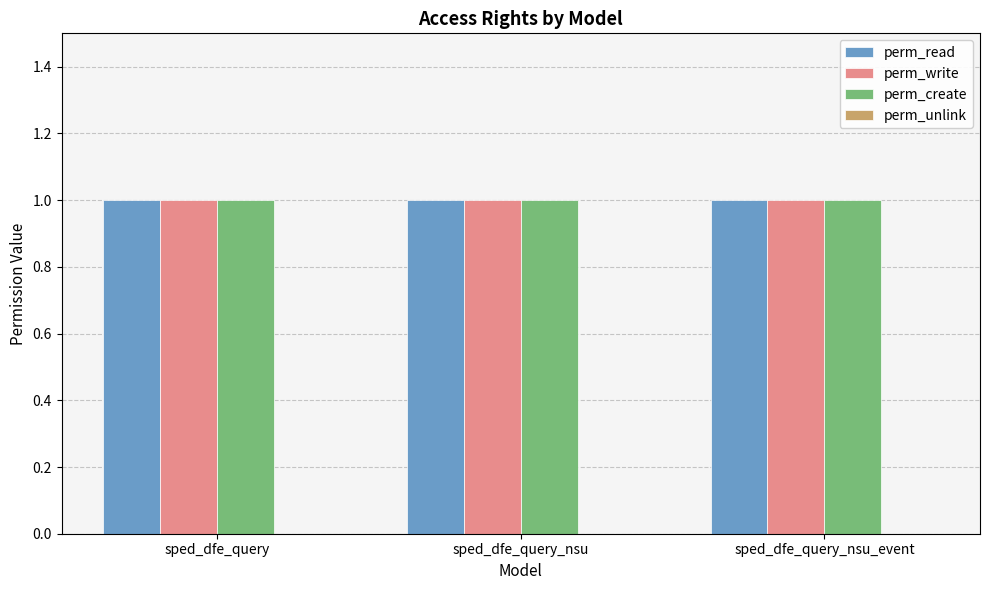

What is the sum of all perm_write values?

3